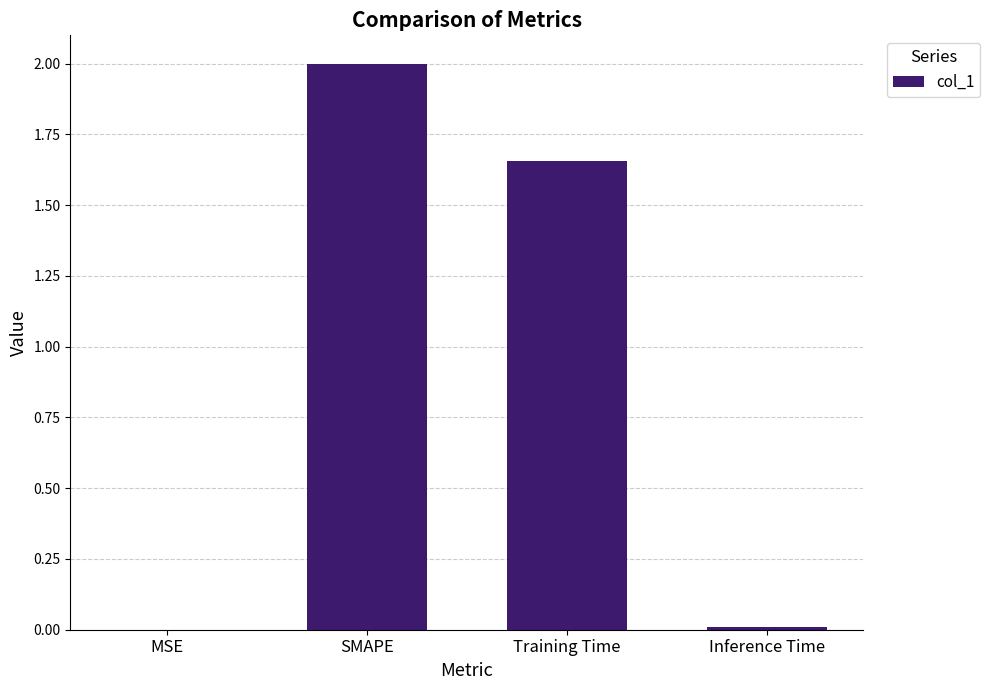

What is the sum of all values?

3.7